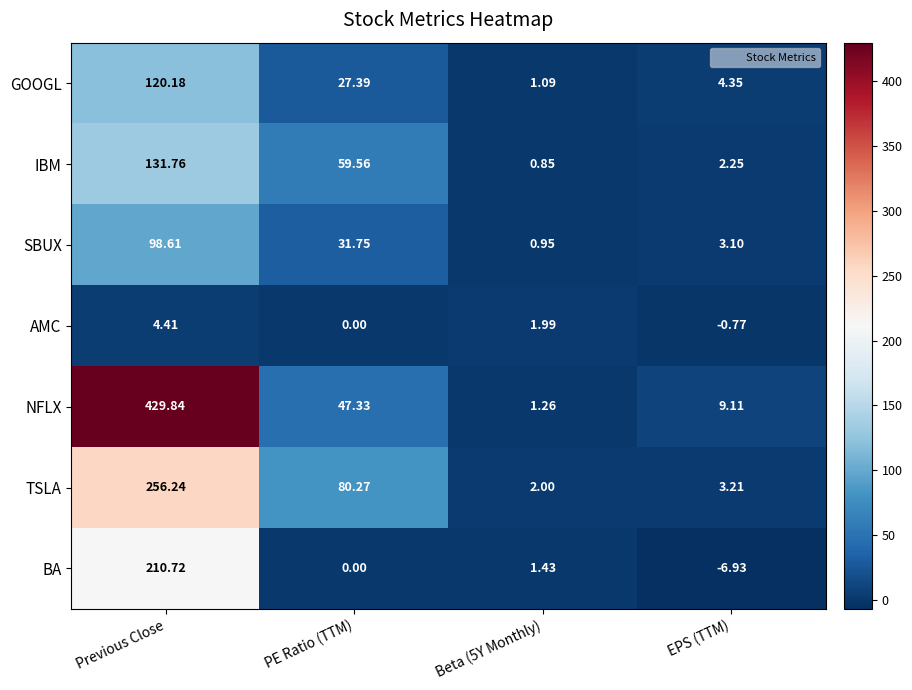

At which category is the sum across all series the highest?

Previous Close